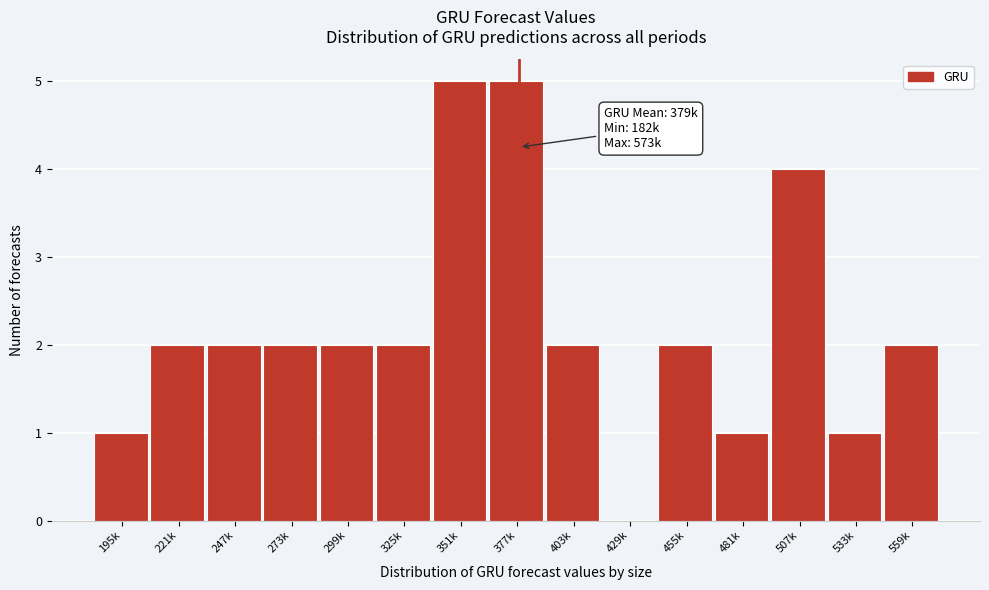

Reading right to left, transcribe all the data shown in this chart.

559k=2	533k=1	507k=4	481k=1	455k=2	429k=0	403k=2	377k=5	351k=5	325k=2	299k=2	273k=2	247k=2	221k=2	195k=1